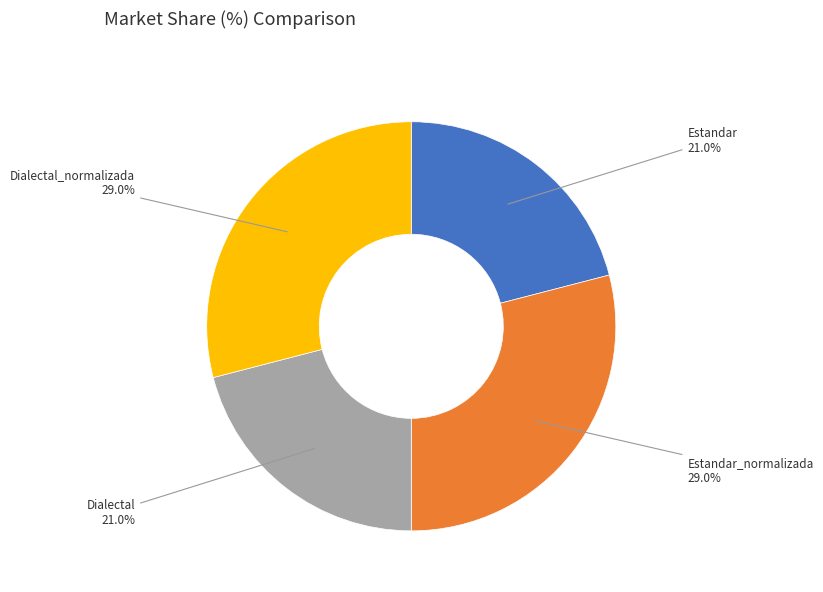

Is there any slice that represents more than half of the pie?

No